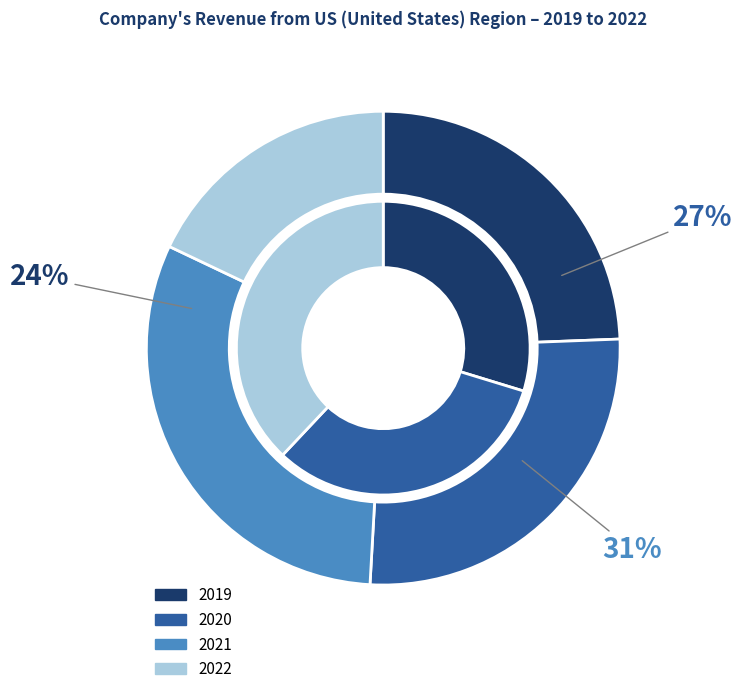

Between 2022 and 2020, which is larger?

2020